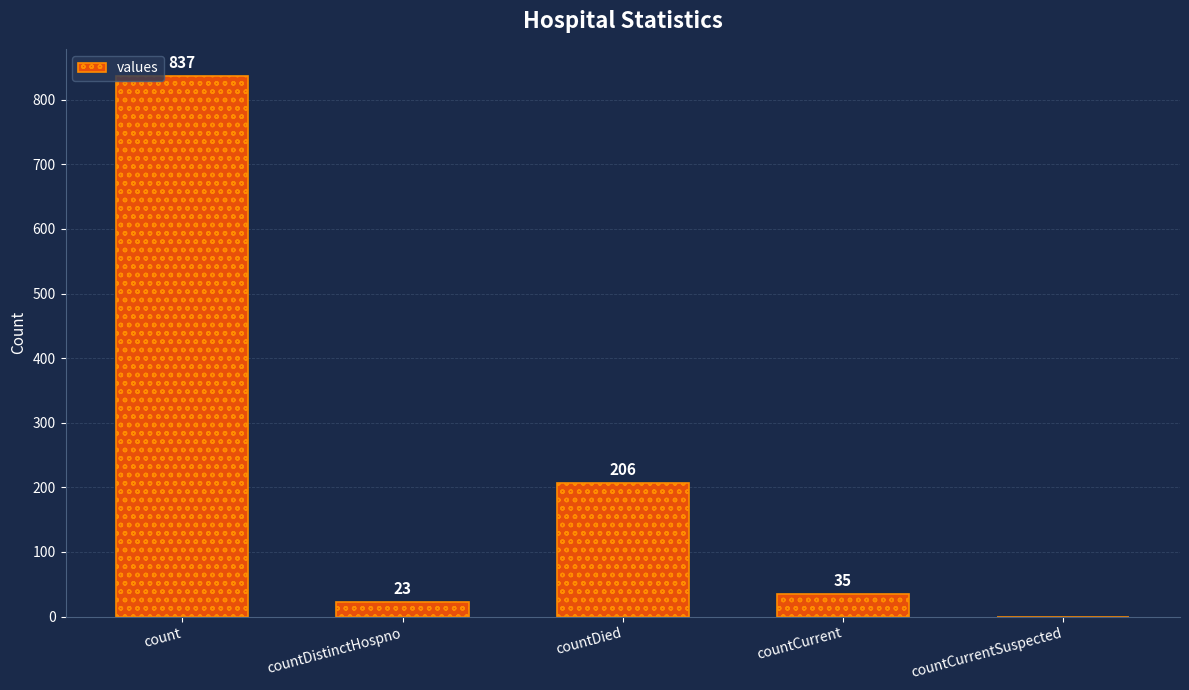

What is the sum of all values?

1101